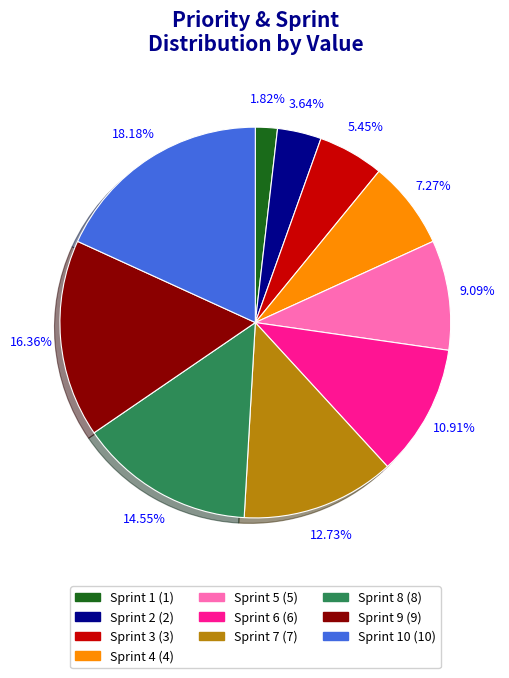

Is there a majority slice in this chart?

No